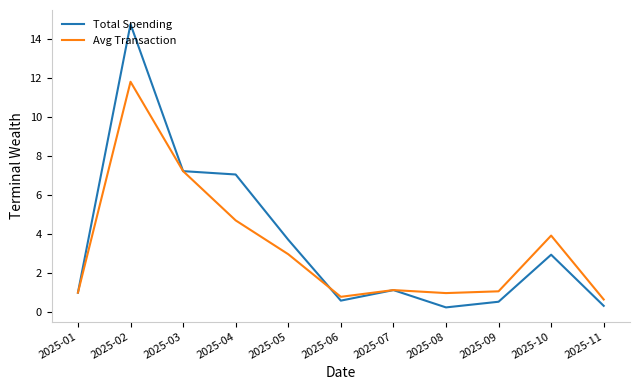

Does the chart display data point markers on the line(s)?

No